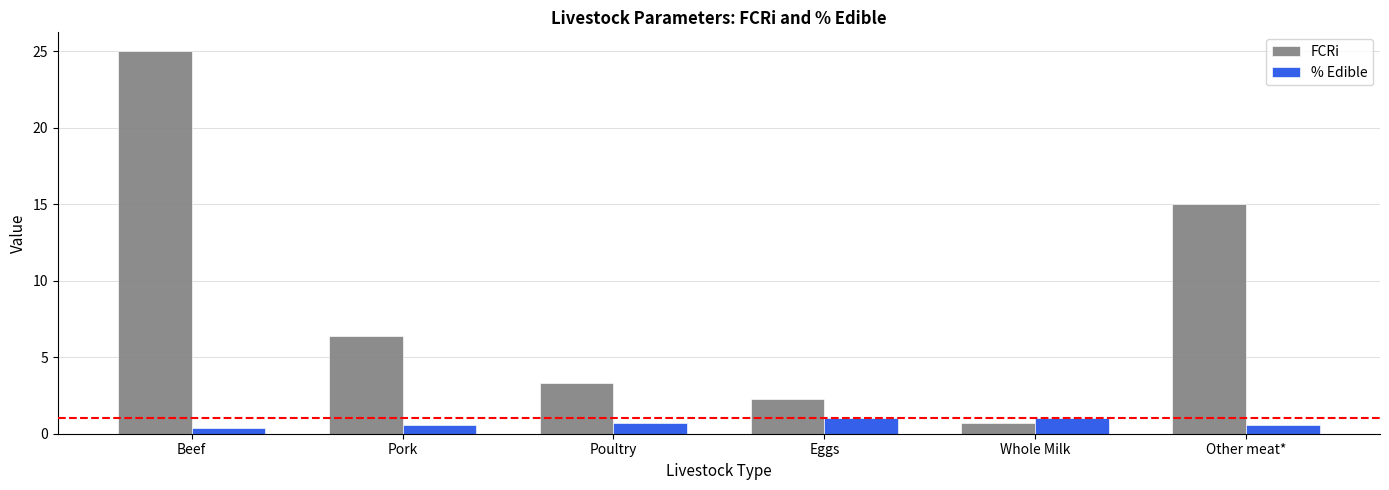

What value does the % Edible series have at Whole Milk?

1.0